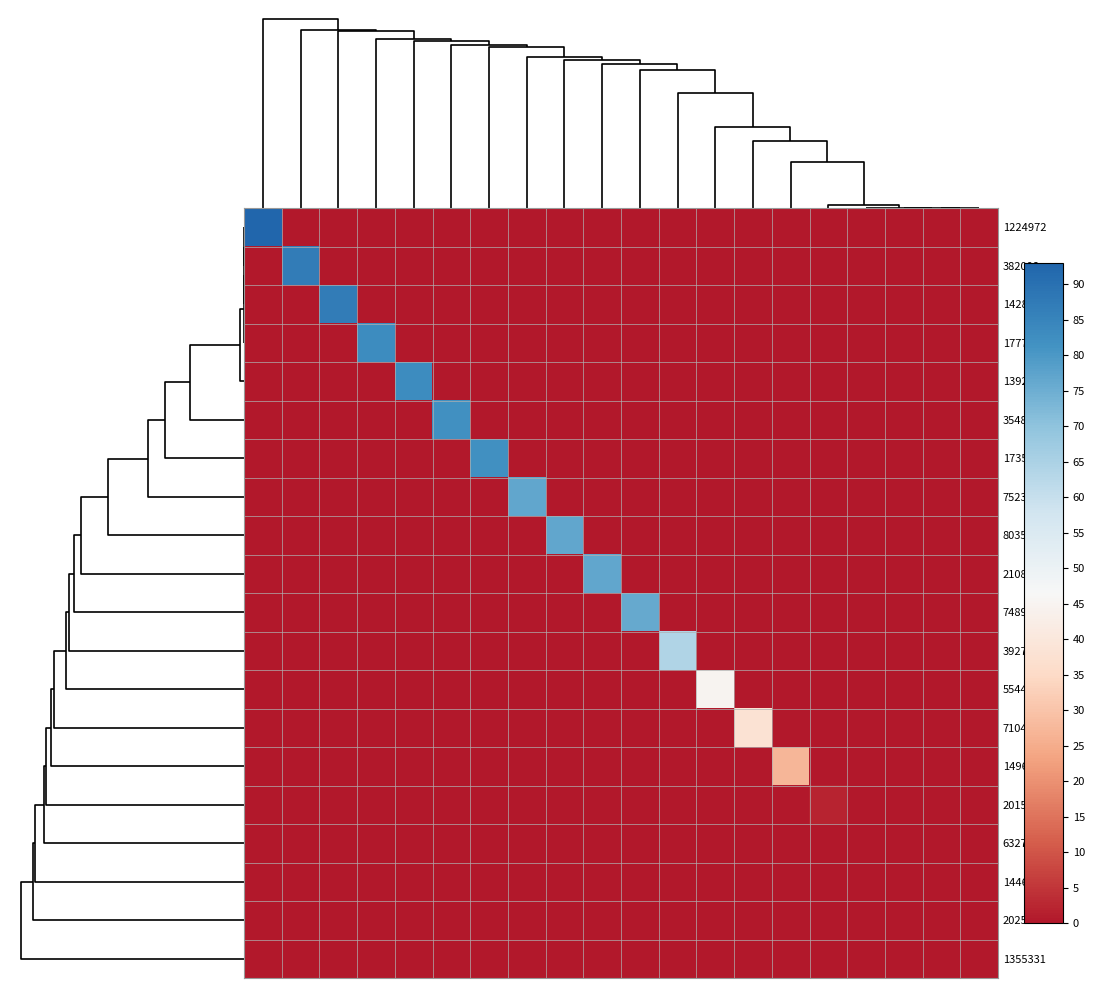

Reading right to left, extract all data points from this chart.

1224972: 0	0	0	0	0	0	0	0	0	0	0	0	0	0	0	0	0	0	0	93
382008: 0	0	0	0	0	0	0	0	0	0	0	0	0	0	0	0	0	0	87	0
1428857: 0	0	0	0	0	0	0	0	0	0	0	0	0	0	0	0	0	87	0	0
1777129: 0	0	0	0	0	0	0	0	0	0	0	0	0	0	0	0	83	0	0	0
139229: 0	0	0	0	0	0	0	0	0	0	0	0	0	0	0	83	0	0	0	0
354859: 0	0	0	0	0	0	0	0	0	0	0	0	0	0	82	0	0	0	0	0
1735073: 0	0	0	0	0	0	0	0	0	0	0	0	0	82	0	0	0	0	0	0
752388: 0	0	0	0	0	0	0	0	0	0	0	0	77	0	0	0	0	0	0	0
803503: 0	0	0	0	0	0	0	0	0	0	0	77	0	0	0	0	0	0	0	0
2108967: 0	0	0	0	0	0	0	0	0	0	77	0	0	0	0	0	0	0	0	0
748954: 0	0	0	0	0	0	0	0	0	76	0	0	0	0	0	0	0	0	0	0
392729: 0	0	0	0	0	0	0	0	64	0	0	0	0	0	0	0	0	0	0	0
554405: 0	0	0	0	0	0	0	45	0	0	0	0	0	0	0	0	0	0	0	0
710456: 0	0	0	0	0	0	38	0	0	0	0	0	0	0	0	0	0	0	0	0
1496885: 0	0	0	0	0	27	0	0	0	0	0	0	0	0	0	0	0	0	0	0
2015698: 0	0	0	0	2	0	0	0	0	0	0	0	0	0	0	0	0	0	0	0
63273: 0	0	0	0	0	0	0	0	0	0	0	0	0	0	0	0	0	0	0	0
1446598: 0	0	0	0	0	0	0	0	0	0	0	0	0	0	0	0	0	0	0	0
2025351: 0	0	0	0	0	0	0	0	0	0	0	0	0	0	0	0	0	0	0	0
1355331: 0	0	0	0	0	0	0	0	0	0	0	0	0	0	0	0	0	0	0	0